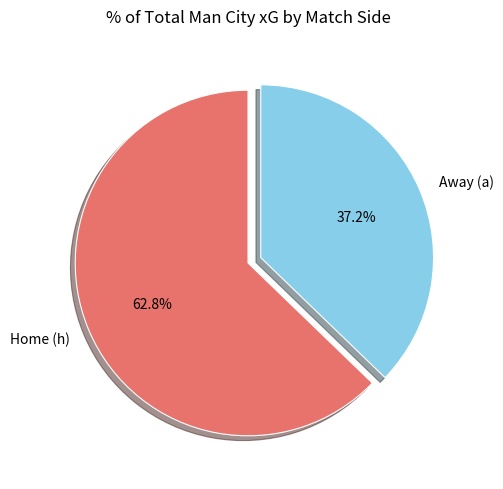

Combined, what portion of the pie is Away (a) and Home (h)?

100.0%